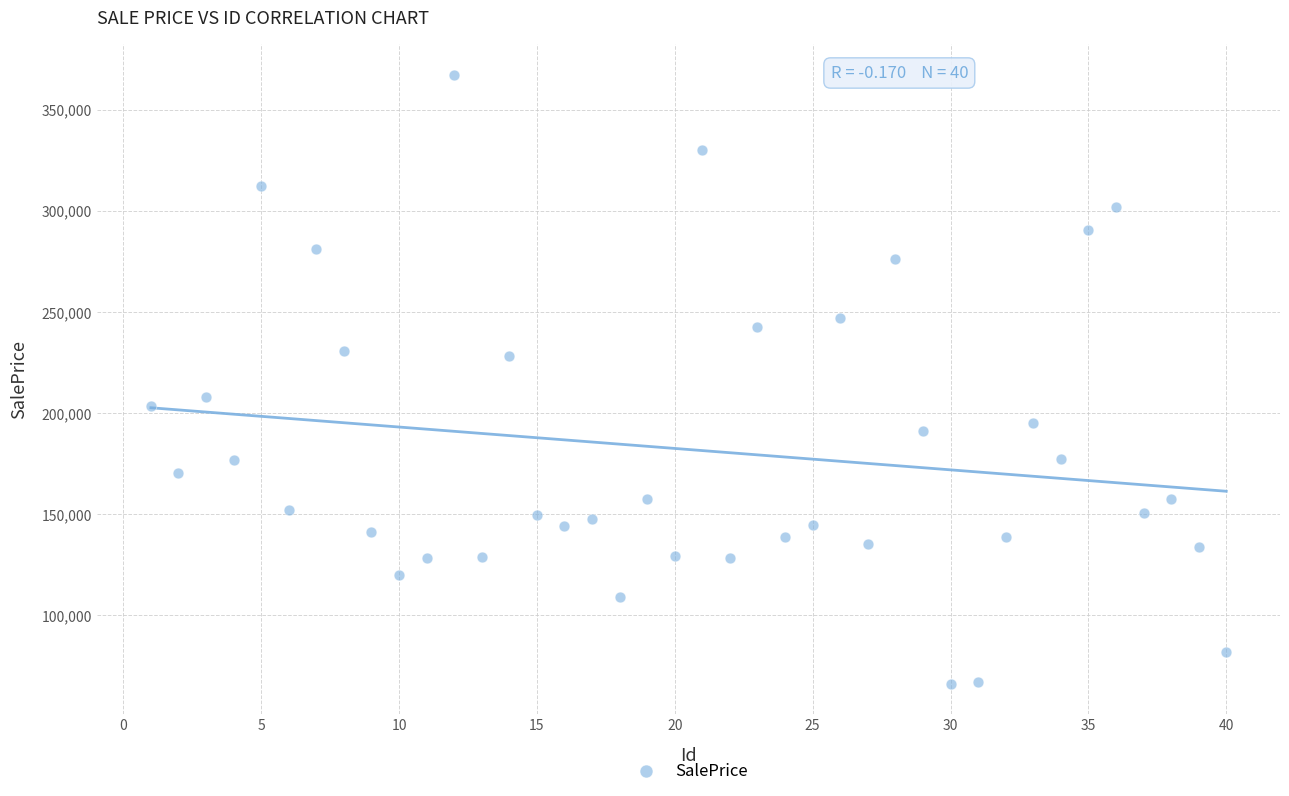

What is the range of X values (max minus min)?

39.0